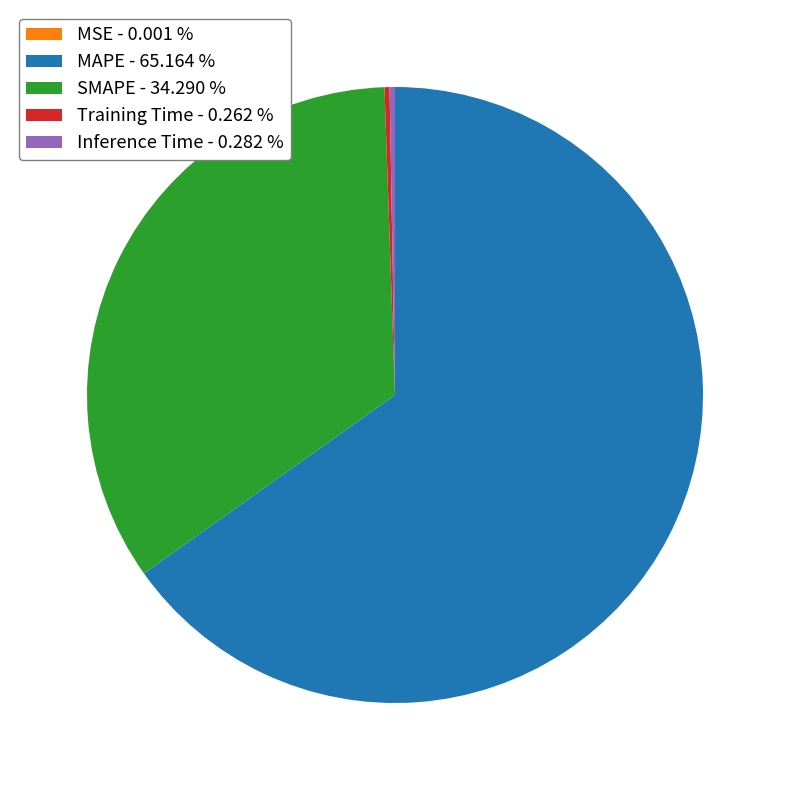

Combined, do SMAPE - 34.290 % and Inference Time - 0.282 % account for over 50%?

No